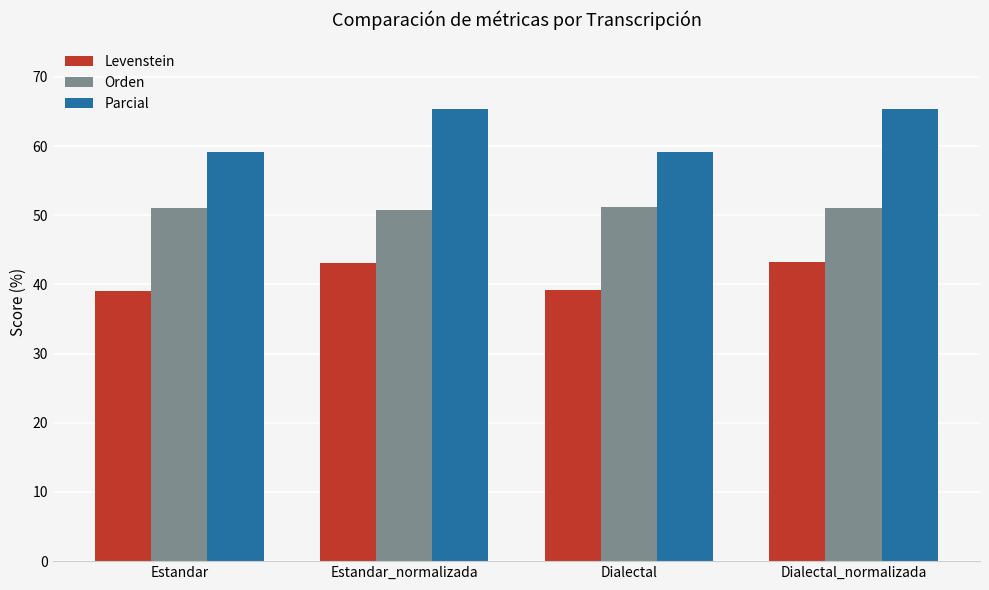

What is the lowest value of the Levenstein series?

39.0